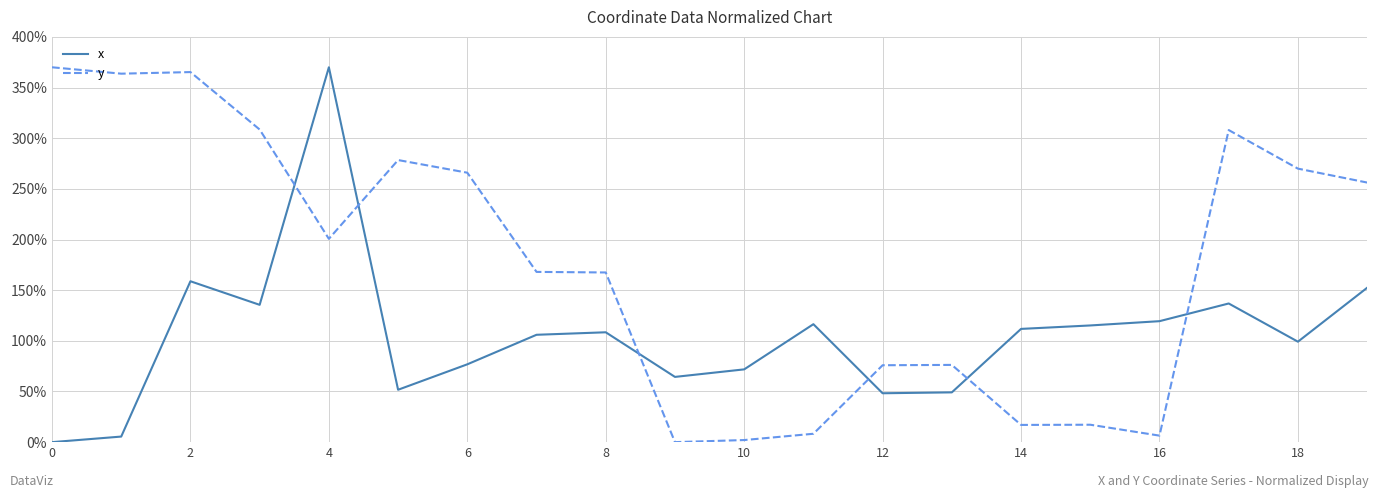

Rank the series by their average value, from highest to lowest.

y, x